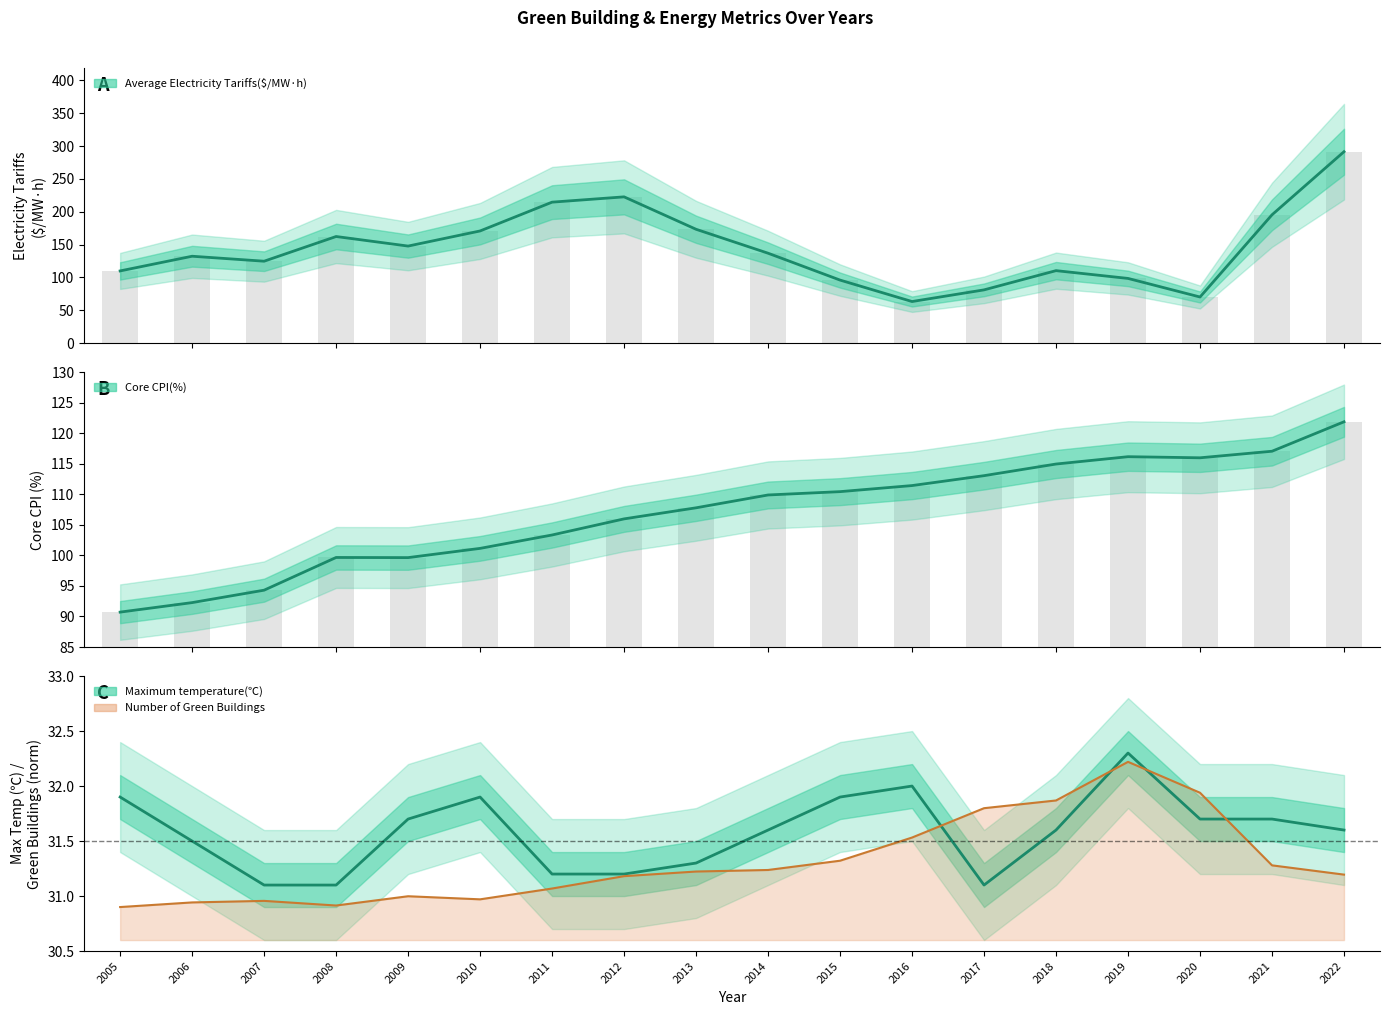

Is it true that Maximum temperature(℃) equals 6.4 at 2021?

False